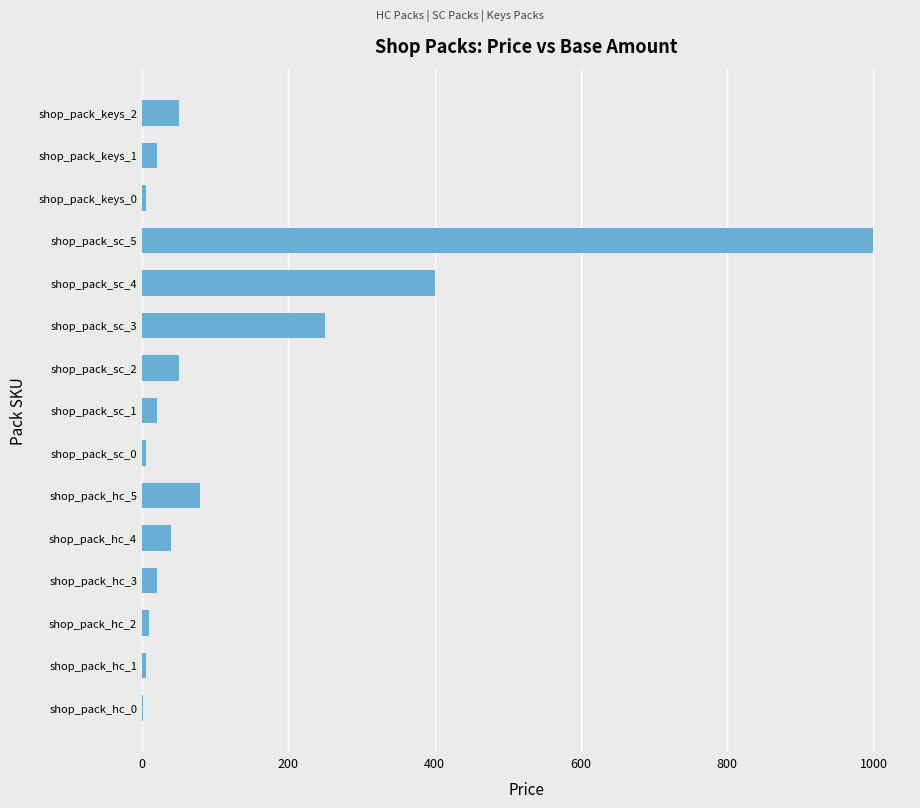

What is the maximum value shown in the chart?

1000.0